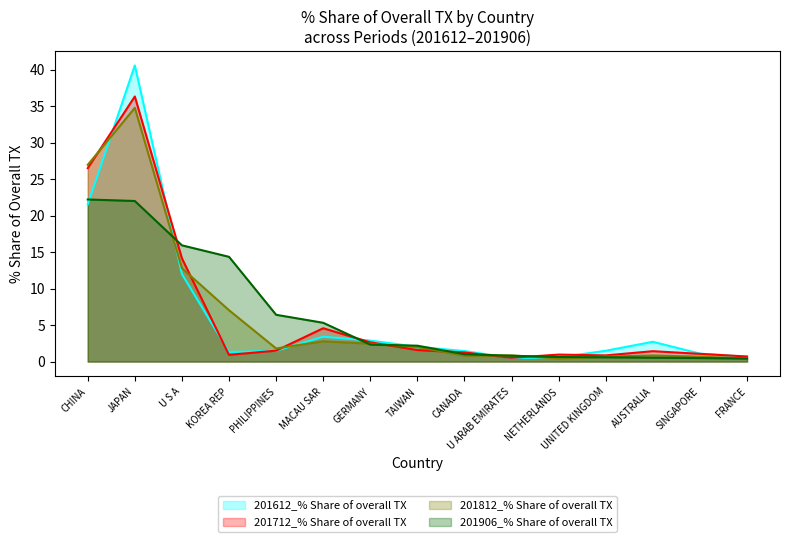

Which series ends up on top after the final intersection of 201812_% Share of overall TX and 201612_% Share of overall TX?

201612_% Share of overall TX